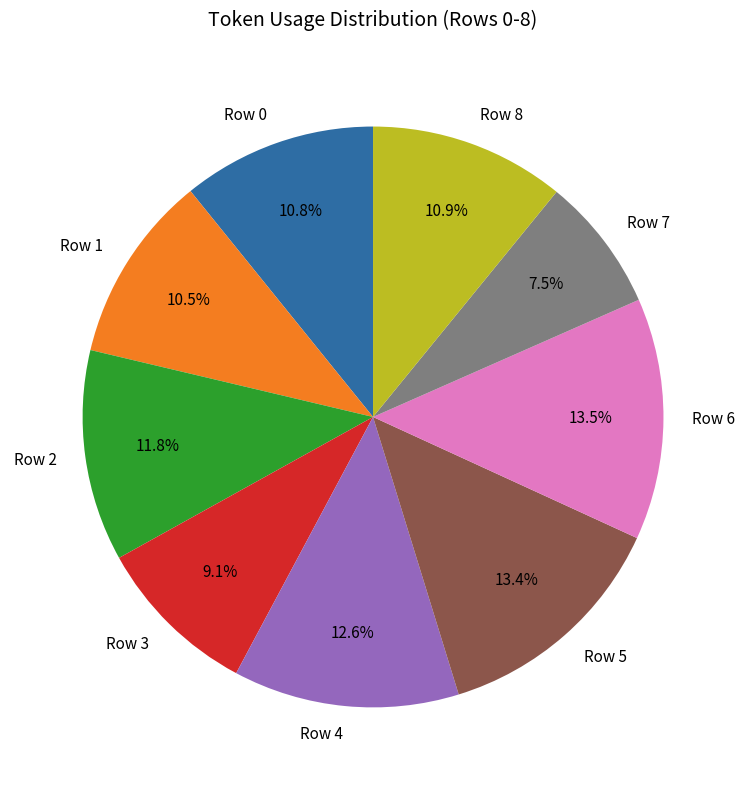

To the nearest percent, what is the difference between the largest and smallest slice percentages?

6%